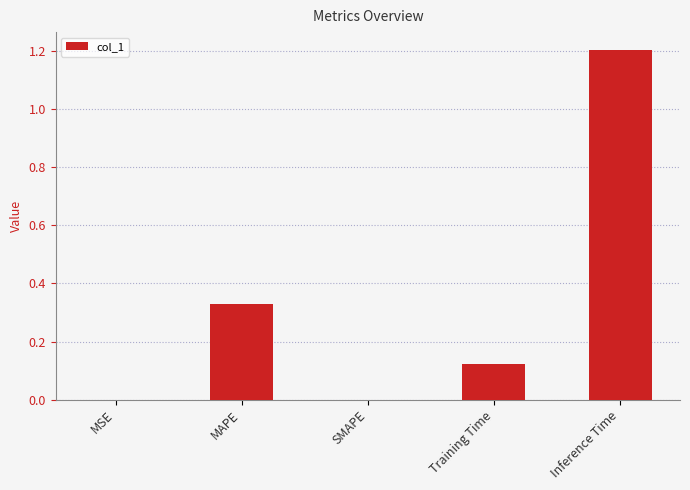

The value at Inference Time is 1.2. True or false?

True